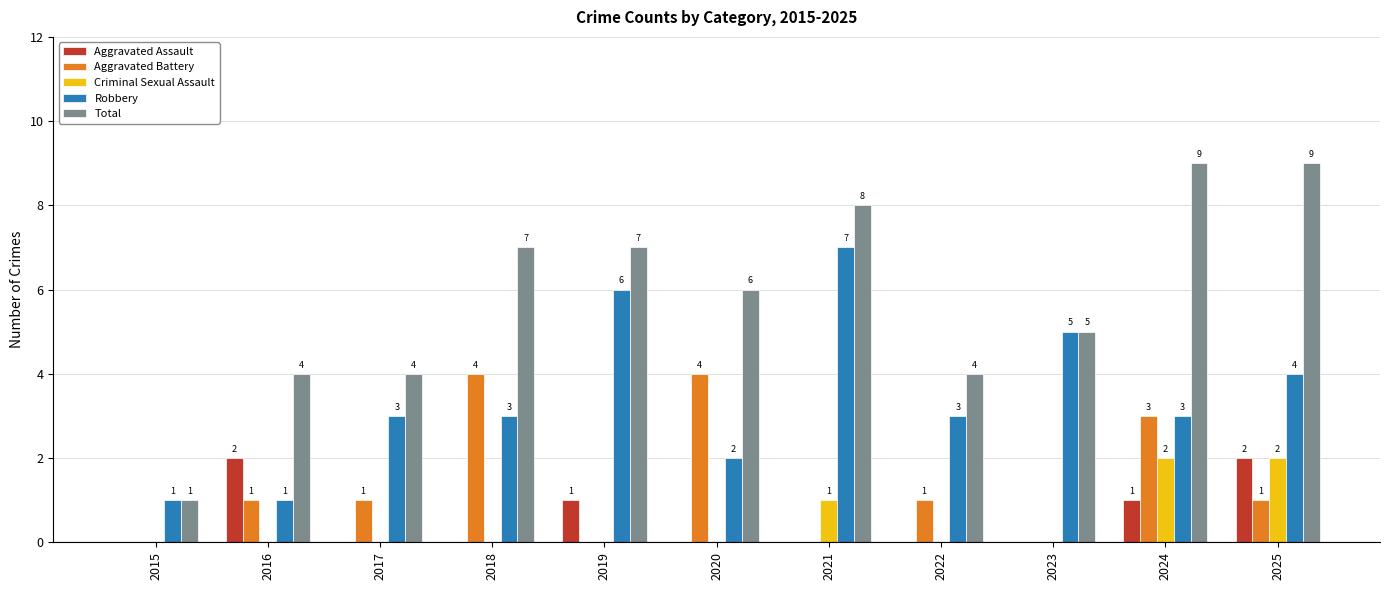

Which series has the largest total across all categories?

Total